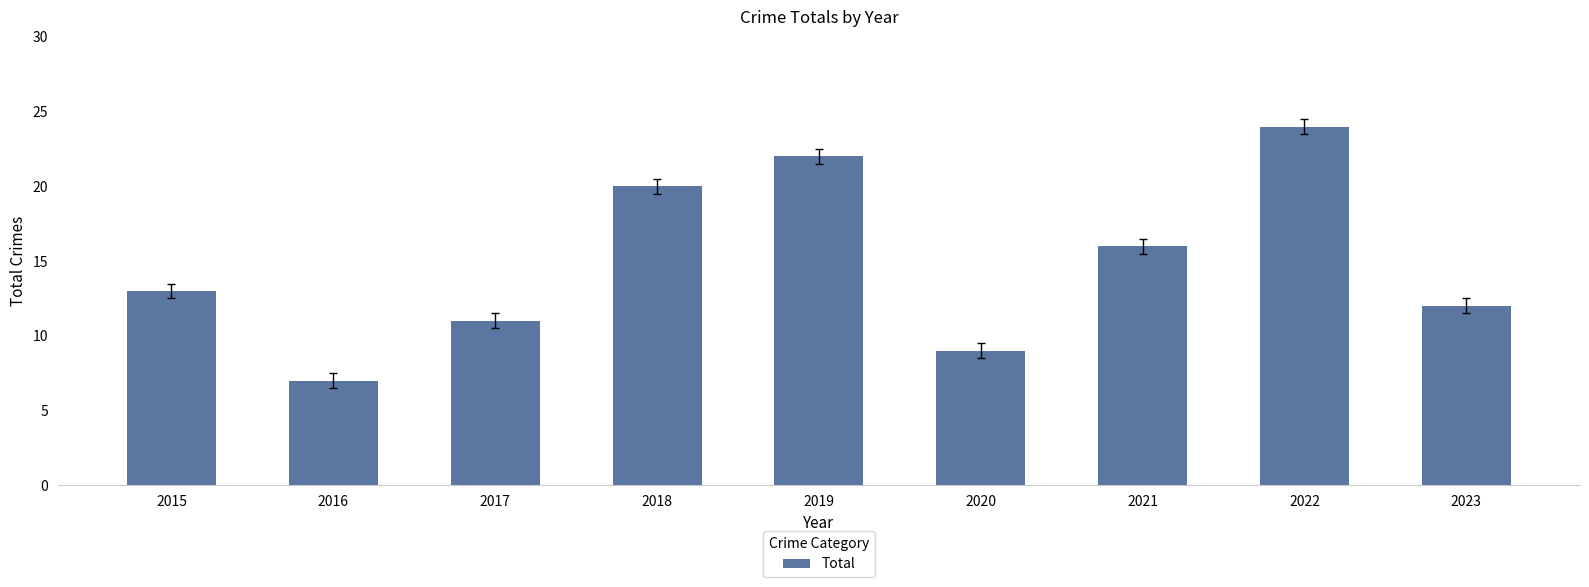

How many values are below 13?

4